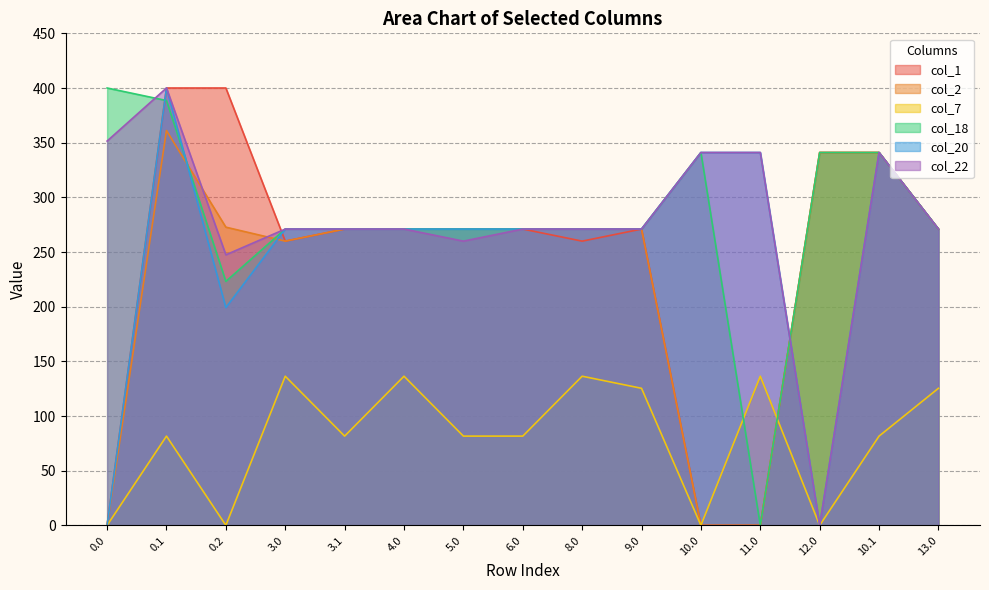

What is the difference between the highest and lowest values at 10.0?

341.0